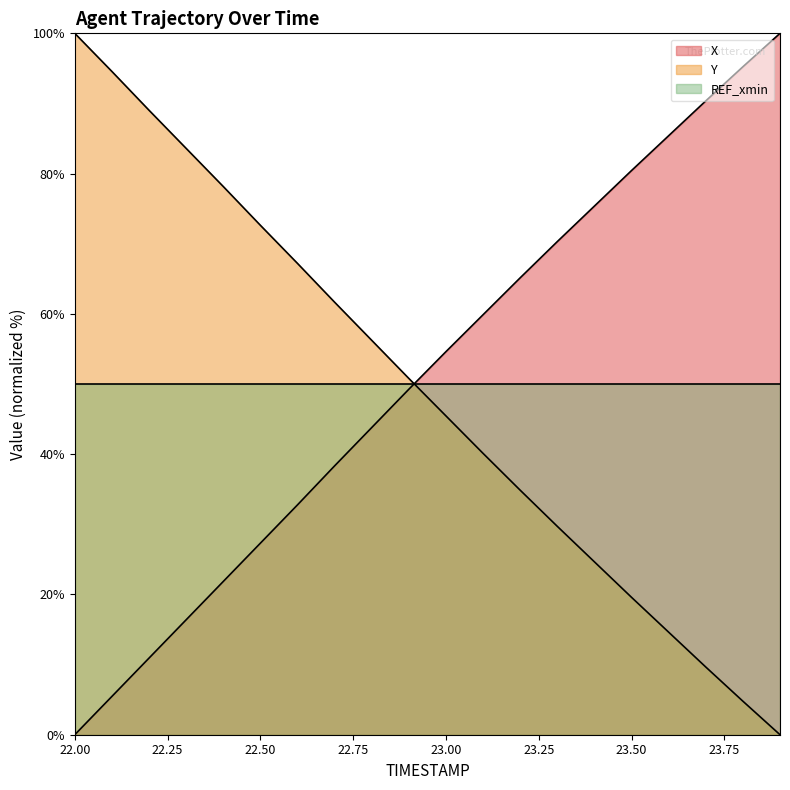

The Y series shows 45.5 at 23.00. True or false?

True